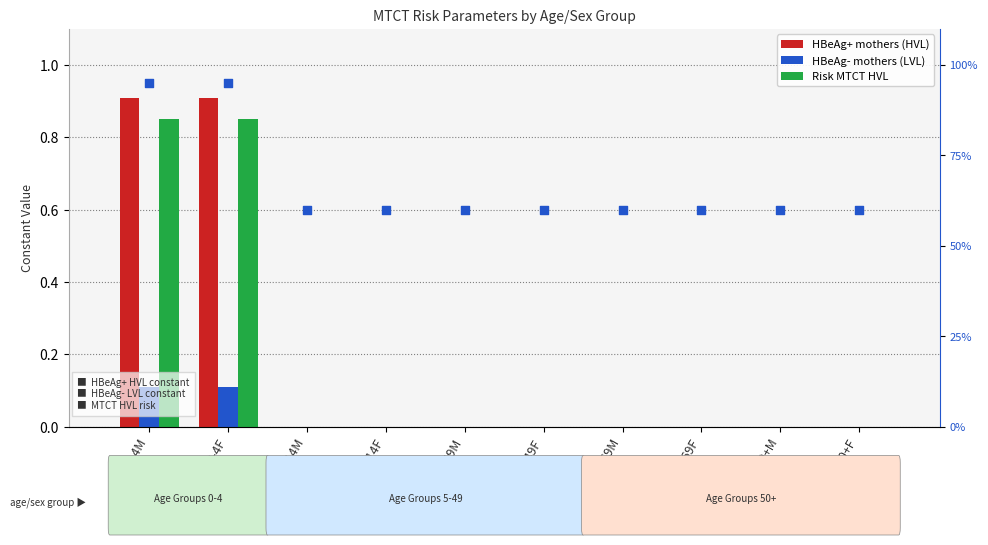

Which series has the largest Y range (max minus min)?

HBeAg+ mothers (HVL)